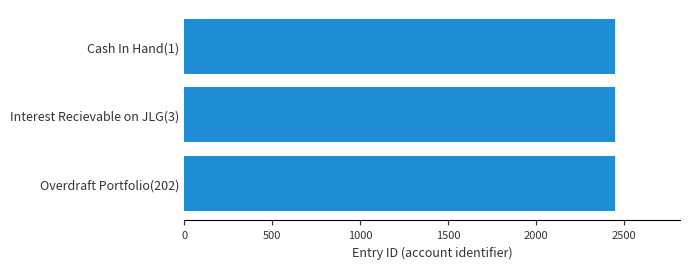

What is the ratio of the value at Interest Recievable on JLG(3) to the value at Overdraft Portfolio(202)?

1.0